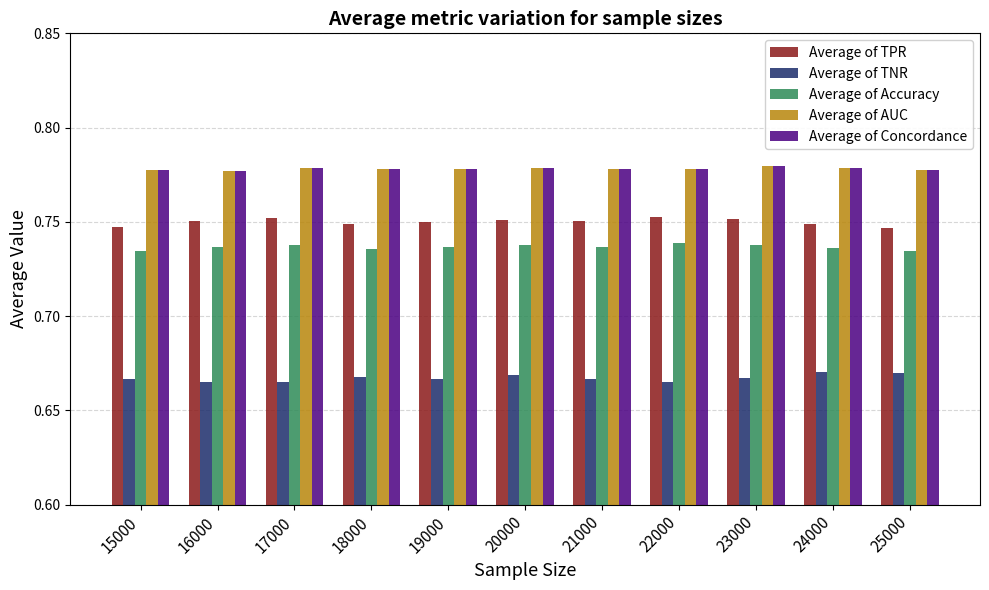

How many Average of TPR values are between 0 and 1?

11